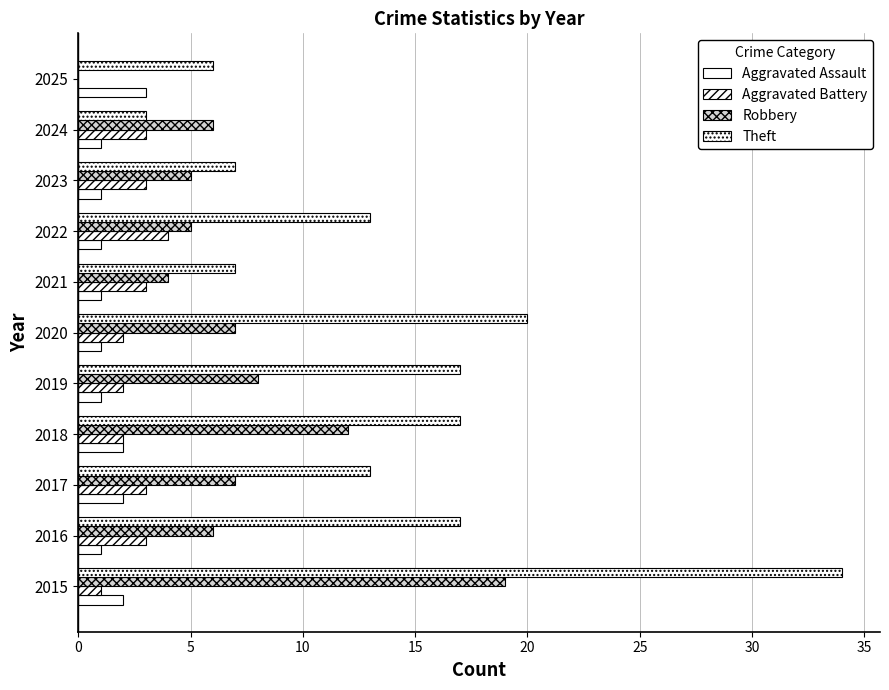

How many data points does each series have?

11